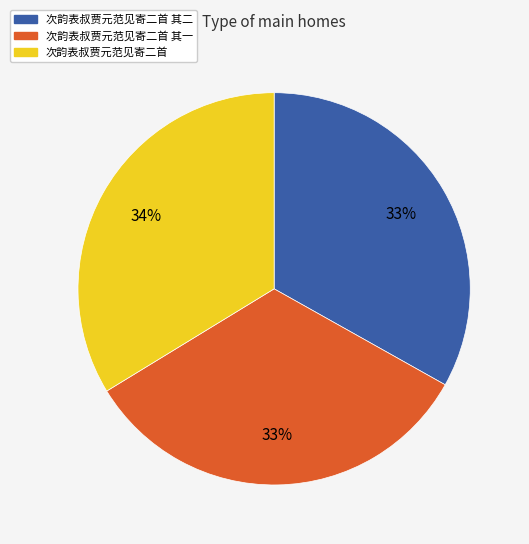

Does any single category account for the majority?

No